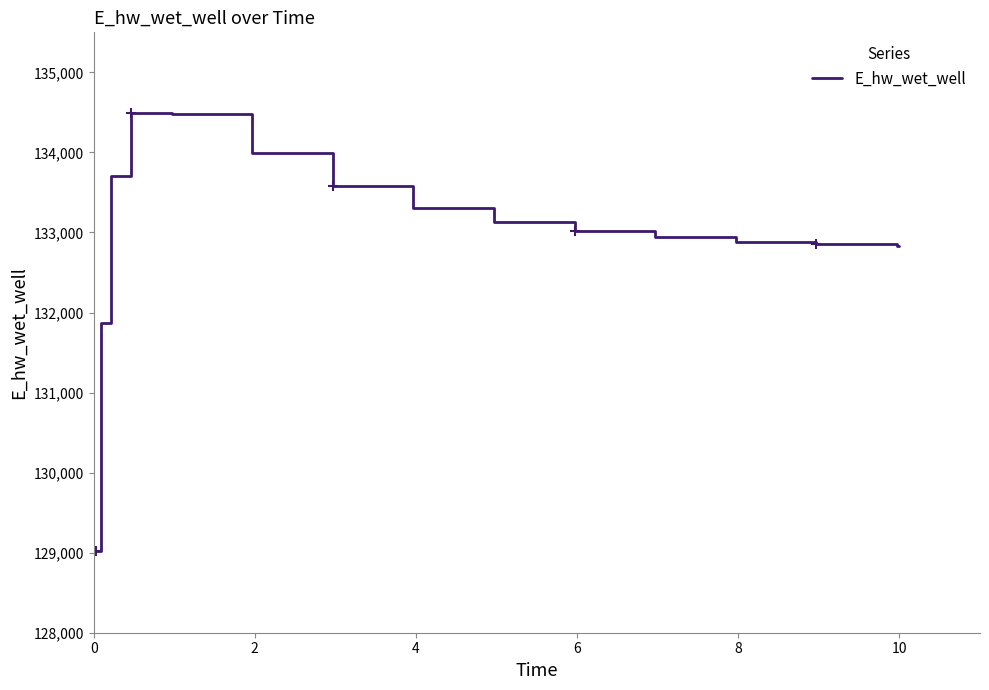

What is the greatest value displayed?

134491.2